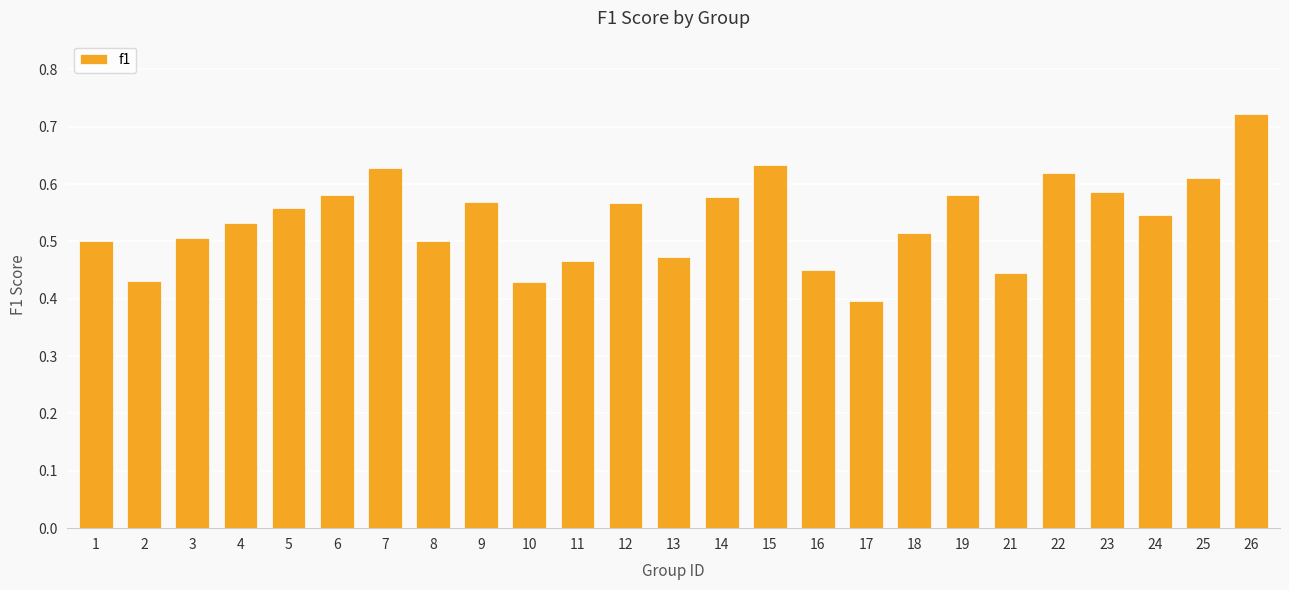

How many bars are there in total?

25